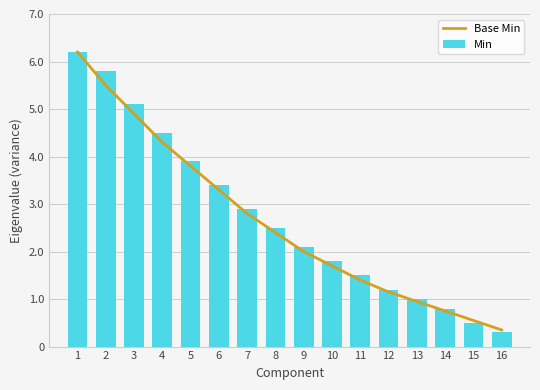

At how many categories does at least one series exceed 2?

9